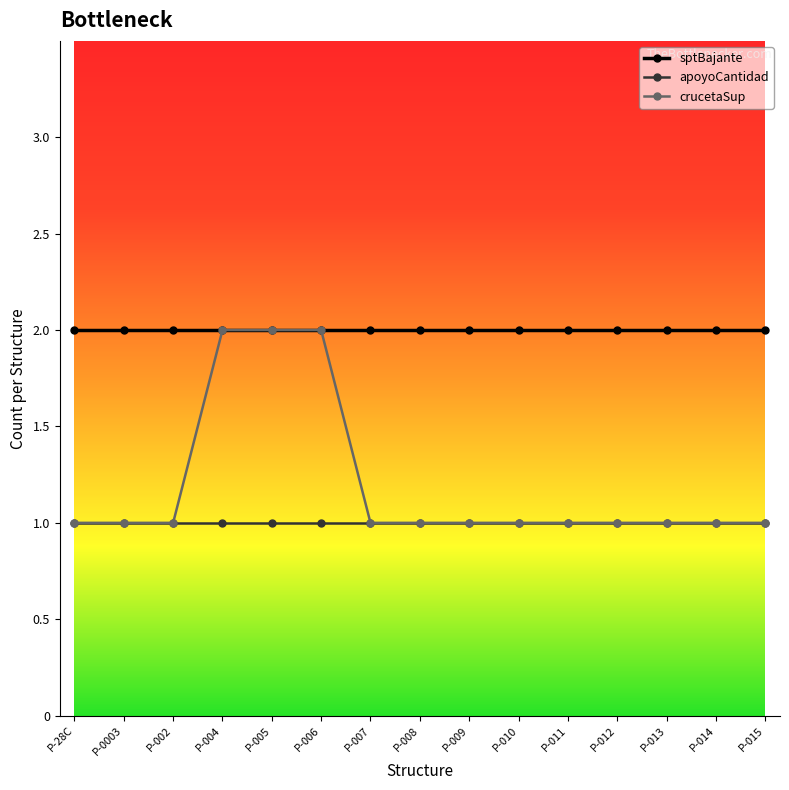

Which series has the largest total across all categories?

sptBajante